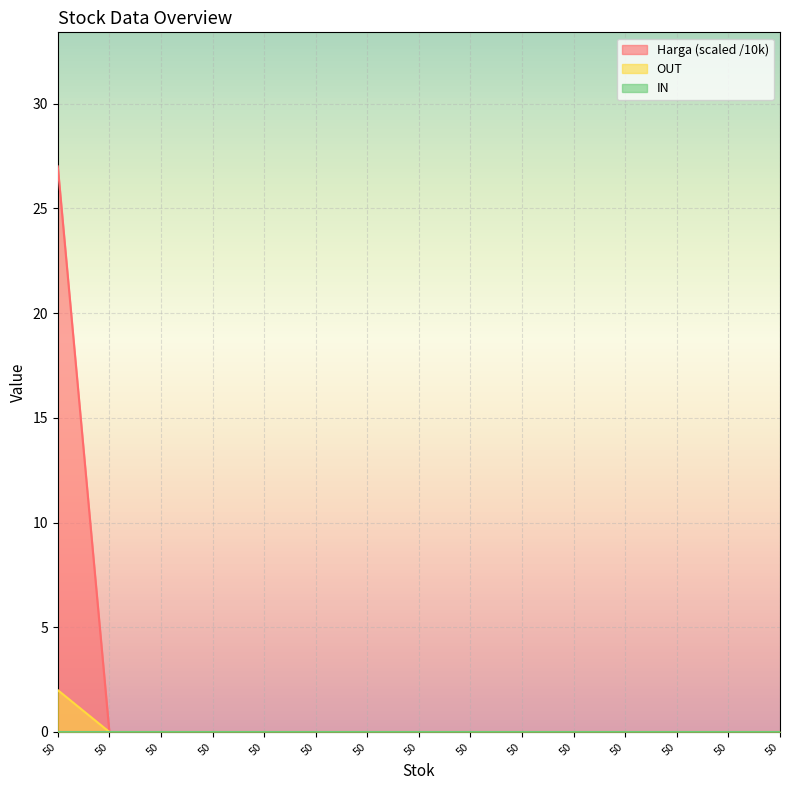

True or false: OUT and Harga cross at least once.

False